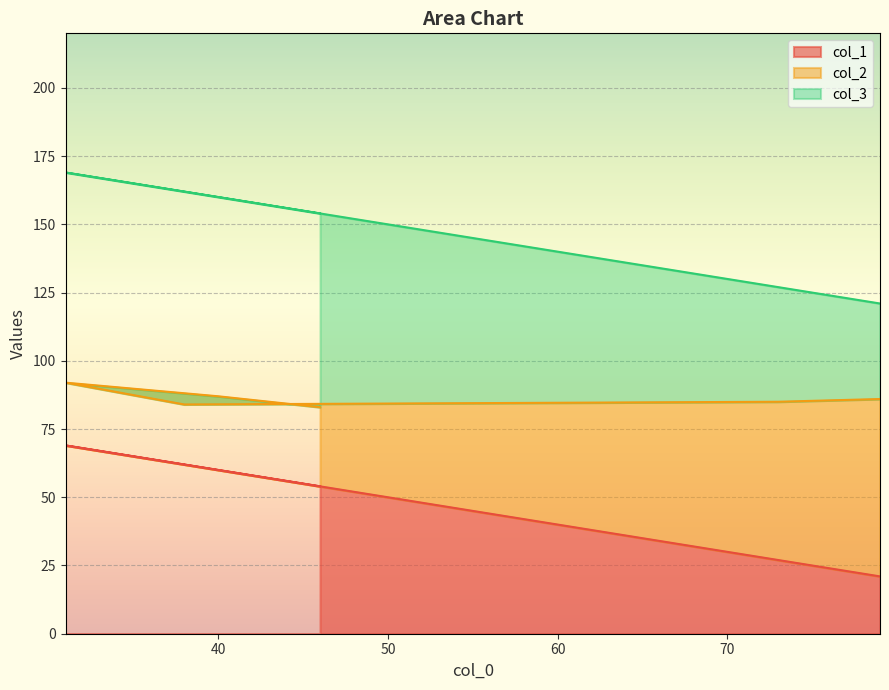

What is the lowest value of the col_1 series?

21